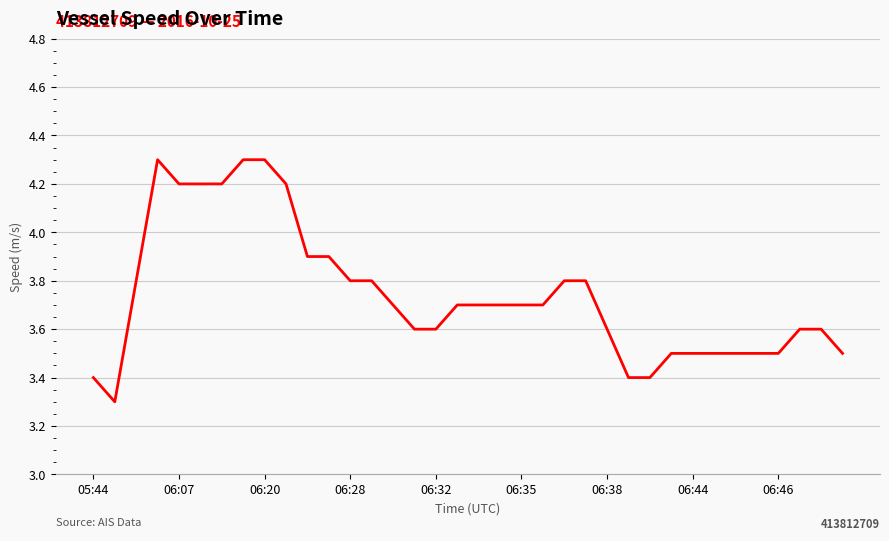

What is the difference between the maximum and minimum values?

1.0